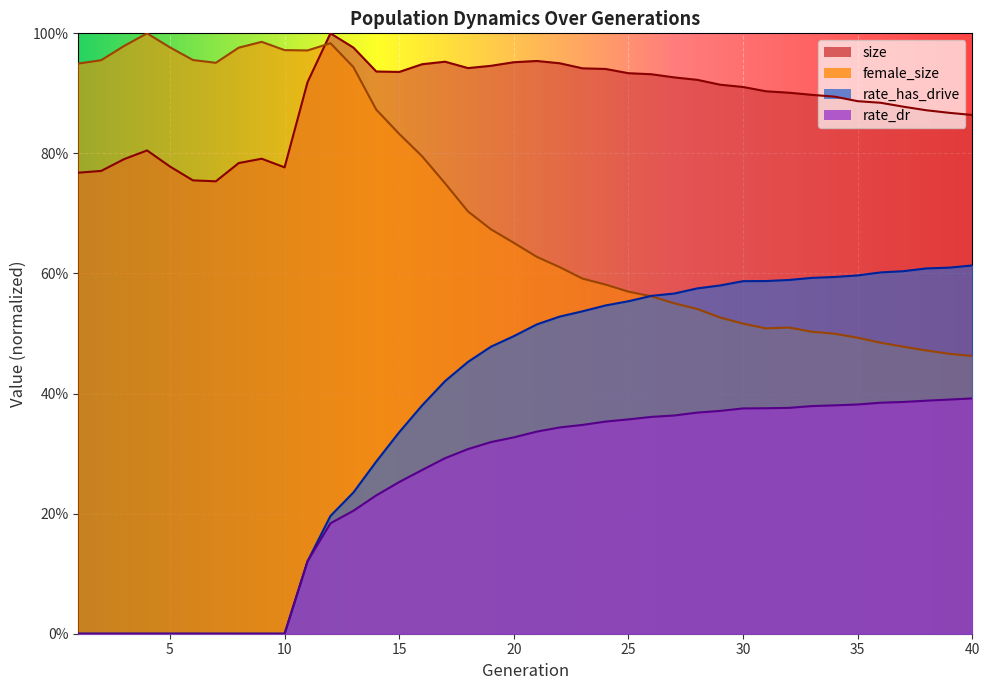

Reading left to right, what are all the values shown in this chart?

size: 0.8	0.8	0.8	0.8	0.8	0.8	0.8	0.8	0.8	0.8	0.9	1.0	1.0	0.9	0.9	0.9	1.0	0.9	0.9	1.0	1.0	1.0	0.9	0.9	0.9	0.9	0.9	0.9	0.9	0.9	0.9	0.9	0.9	0.9	0.9	0.9	0.9	0.9	0.9	0.9
female_size: 0.9	1.0	1.0	1.0	1.0	1.0	1.0	1.0	1.0	1.0	1.0	1.0	0.9	0.9	0.8	0.8	0.8	0.7	0.7	0.7	0.6	0.6	0.6	0.6	0.6	0.6	0.6	0.5	0.5	0.5	0.5	0.5	0.5	0.5	0.5	0.5	0.5	0.5	0.5	0.5
rate_has_drive: 0.0	0.0	0.0	0.0	0.0	0.0	0.0	0.0	0.0	0.0	0.1	0.2	0.2	0.3	0.3	0.4	0.4	0.5	0.5	0.5	0.5	0.5	0.5	0.5	0.6	0.6	0.6	0.6	0.6	0.6	0.6	0.6	0.6	0.6	0.6	0.6	0.6	0.6	0.6	0.6
rate_dr: 0.0	0.0	0.0	0.0	0.0	0.0	0.0	0.0	0.0	0.0	0.1	0.2	0.2	0.2	0.3	0.3	0.3	0.3	0.3	0.3	0.3	0.3	0.3	0.4	0.4	0.4	0.4	0.4	0.4	0.4	0.4	0.4	0.4	0.4	0.4	0.4	0.4	0.4	0.4	0.4